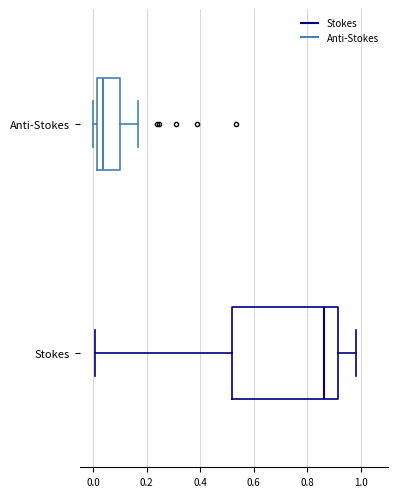

Reading bottom to top, read every box against the x-axis: the position of its median line, the range the box covers, and the ends of its whiskers. The values are not printed on the chart, so give them approximately, as read against the axis.

Stokes: median 0.86, box 0.52 to 0.92, whiskers 0.00 to 0.98
Anti-Stokes: median 0.04, box 0.02 to 0.10, whiskers 0.00 to 0.16